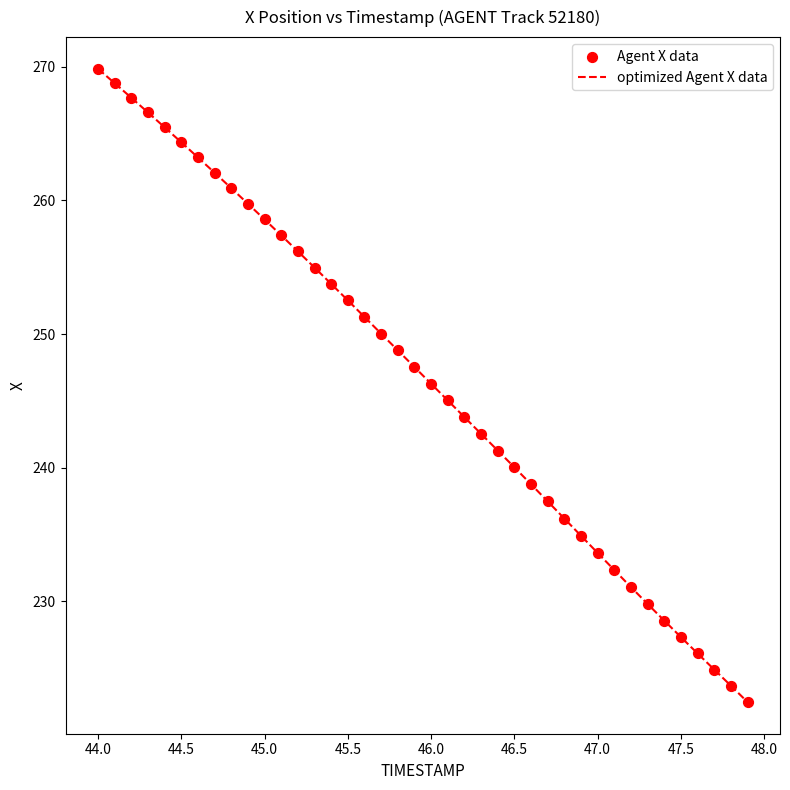

What is the minimum value shown in the chart?

222.4